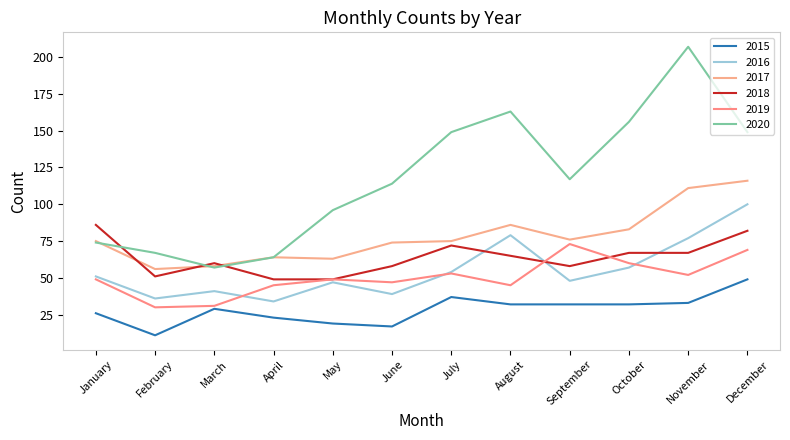

What is the greatest value displayed?

207